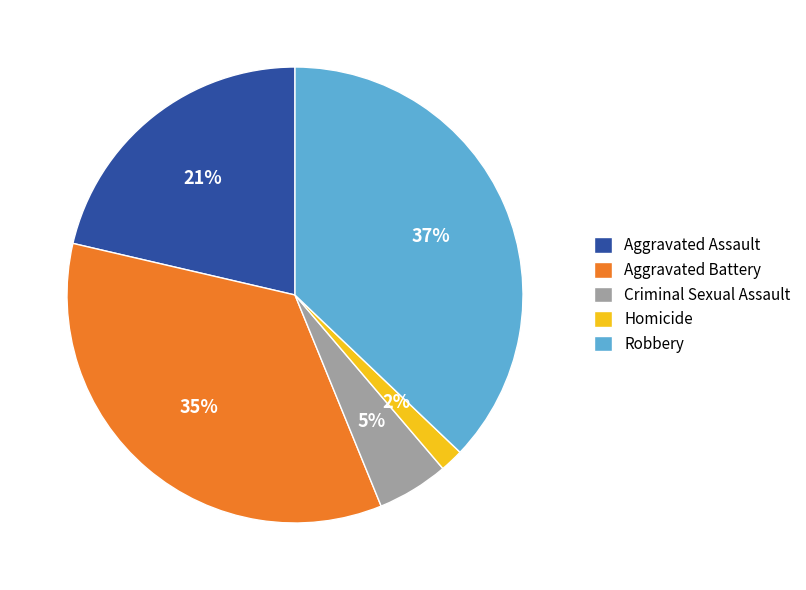

Which has a higher value, Robbery or Homicide?

Robbery